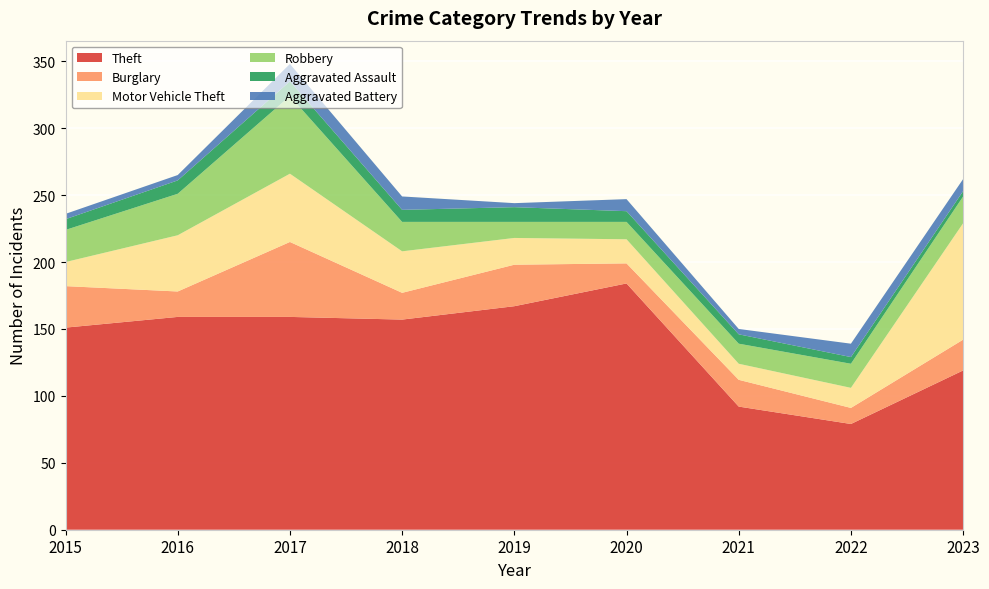

Reading left to right, list all the values displayed in this chart.

Theft: 151	159	159	157	167	184	92	79	119
Burglary: 31	19	56	20	31	15	20	12	23
Motor Vehicle Theft: 18	42	51	31	20	18	12	15	87
Robbery: 24	31	58	22	12	13	15	18	20
Aggravated Assault: 8	10	11	9	11	8	7	5	4
Aggravated Battery: 4	4	13	10	3	9	4	10	9